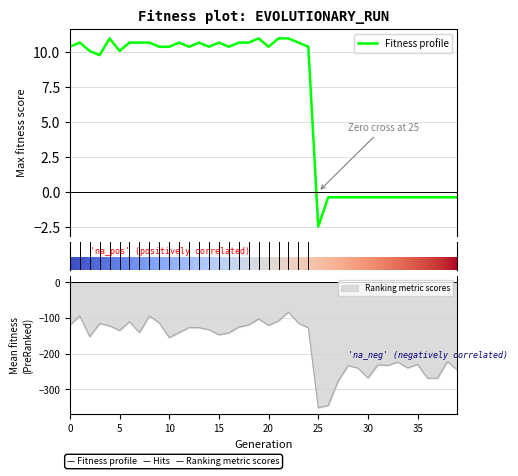

What is the minimum value for Fitness profile?

-2.5